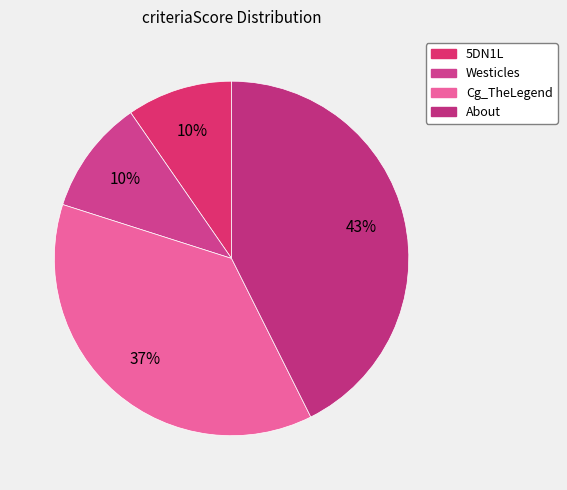

What is the ratio of the value at About to the value at 5DN1L?

4.4